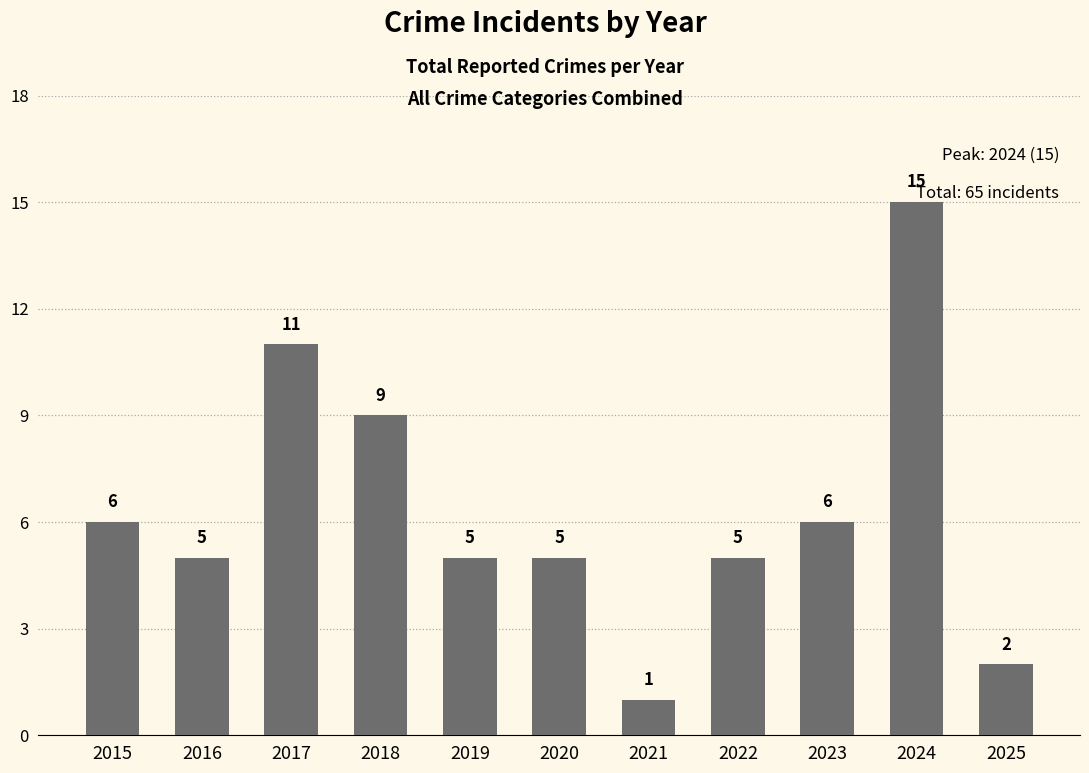

At which label is the value closest to 8?

2018